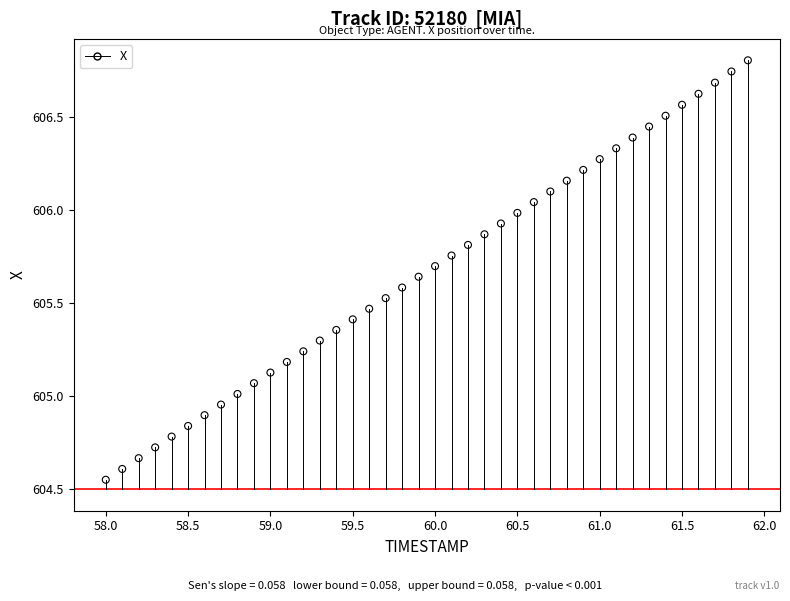

What is the range of Y values (max minus min)?

2.3